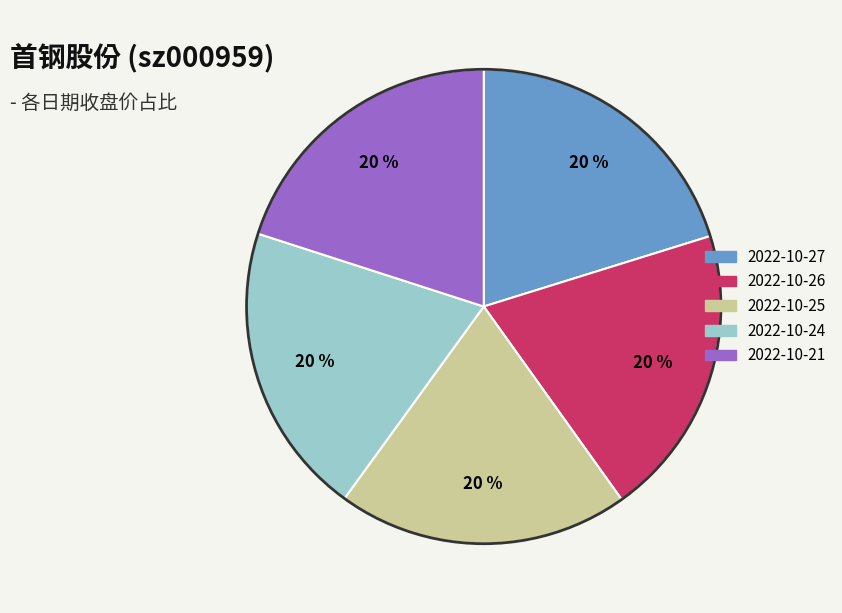

To the nearest percent, what is the average slice percentage?

20%